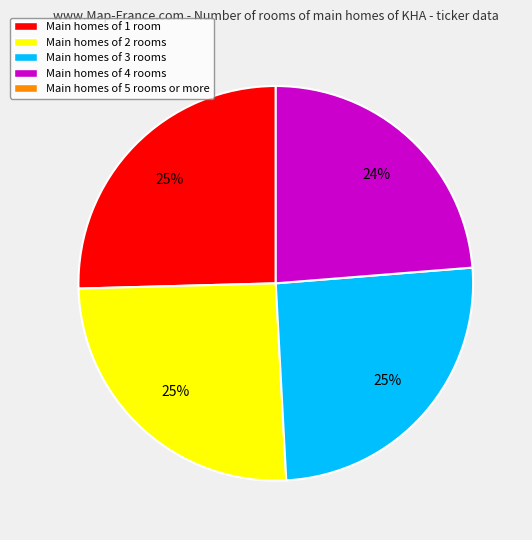

Is there any slice that represents more than half of the pie?

No